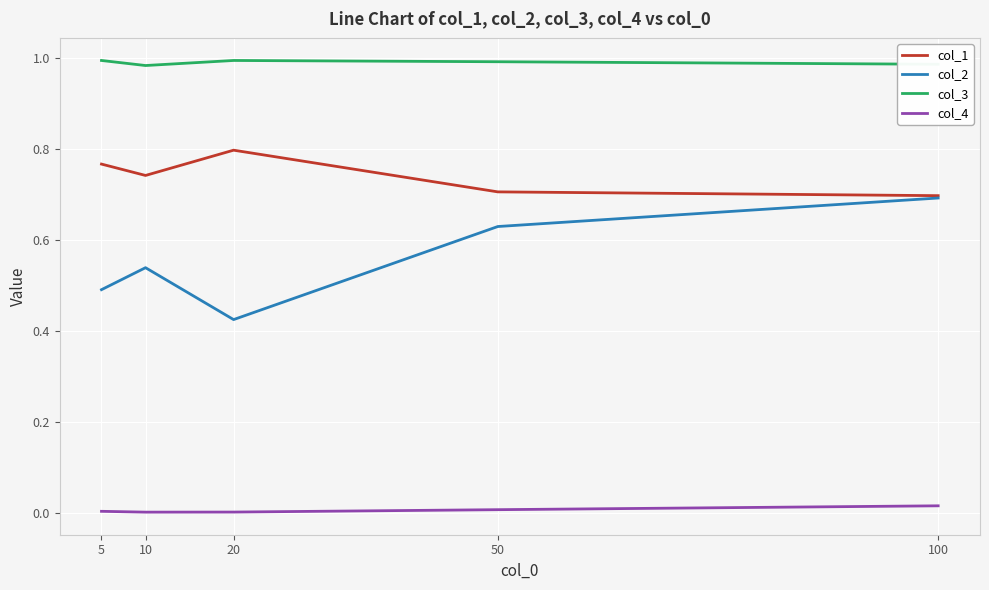

True or false: col_3 and col_4 cross at least once.

False